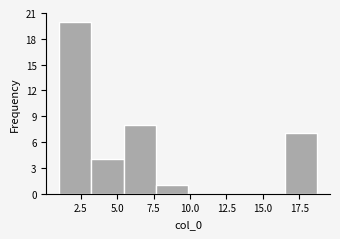

Reading left to right, transcribe this chart: for each bar, give the range it covers on the x-axis and its height. Neither the bar edges nor the heights are printed on the chart, so give them approximately, as read against the axes.

1.0 to 3.0: 20
3.0 to 5.5: 4
5.5 to 7.5: 8
7.5 to 10.0: 1
10.0 to 12.0: 0
12.0 to 14.5: 0
14.5 to 16.5: 0
16.5 to 18.5: 7